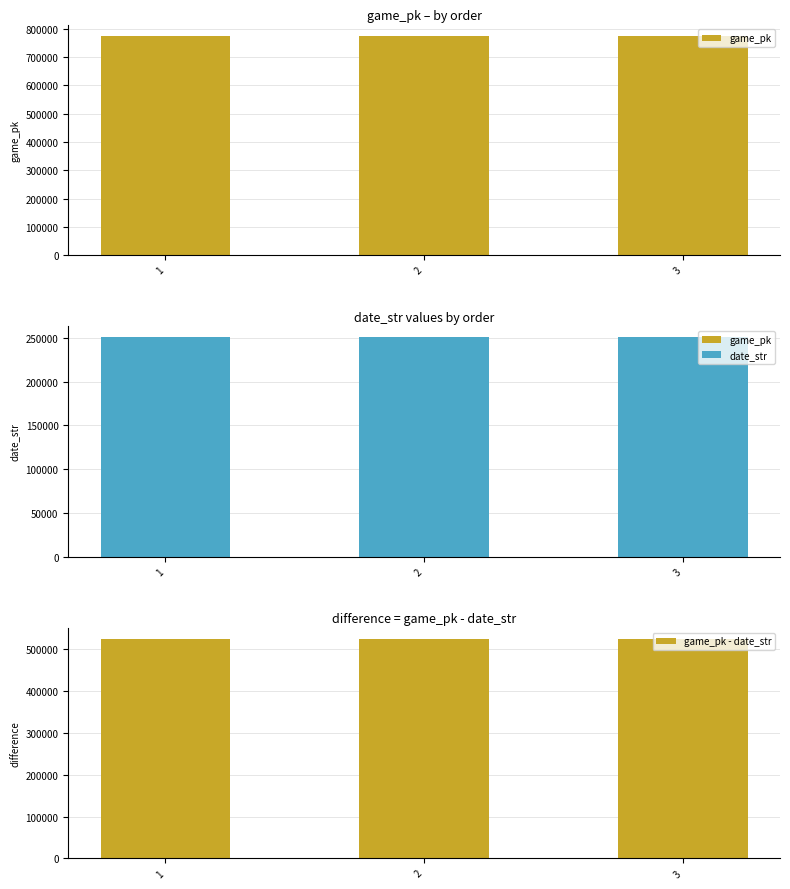

Which series has the largest range (max minus min)?

game_pk - date_str